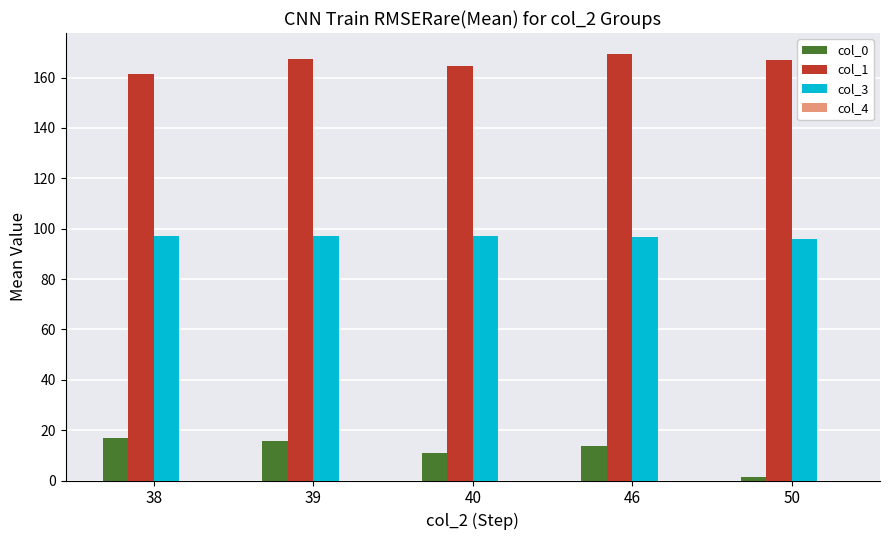

What is the total value across all series at 39?

279.8